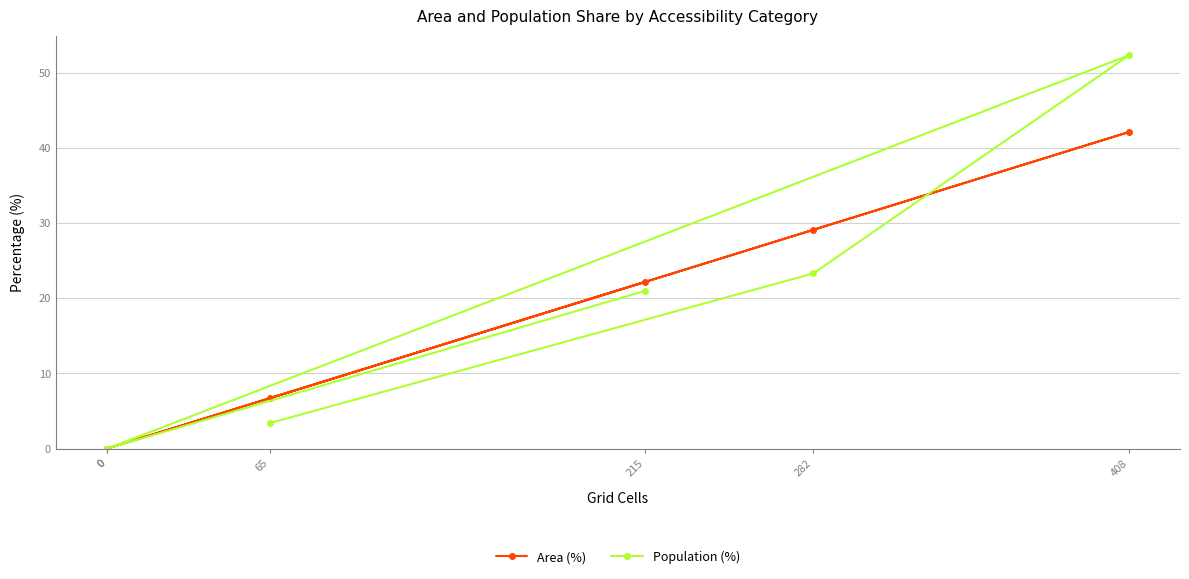

The value of Area (%) at 0 is 29.4. True or false?

False